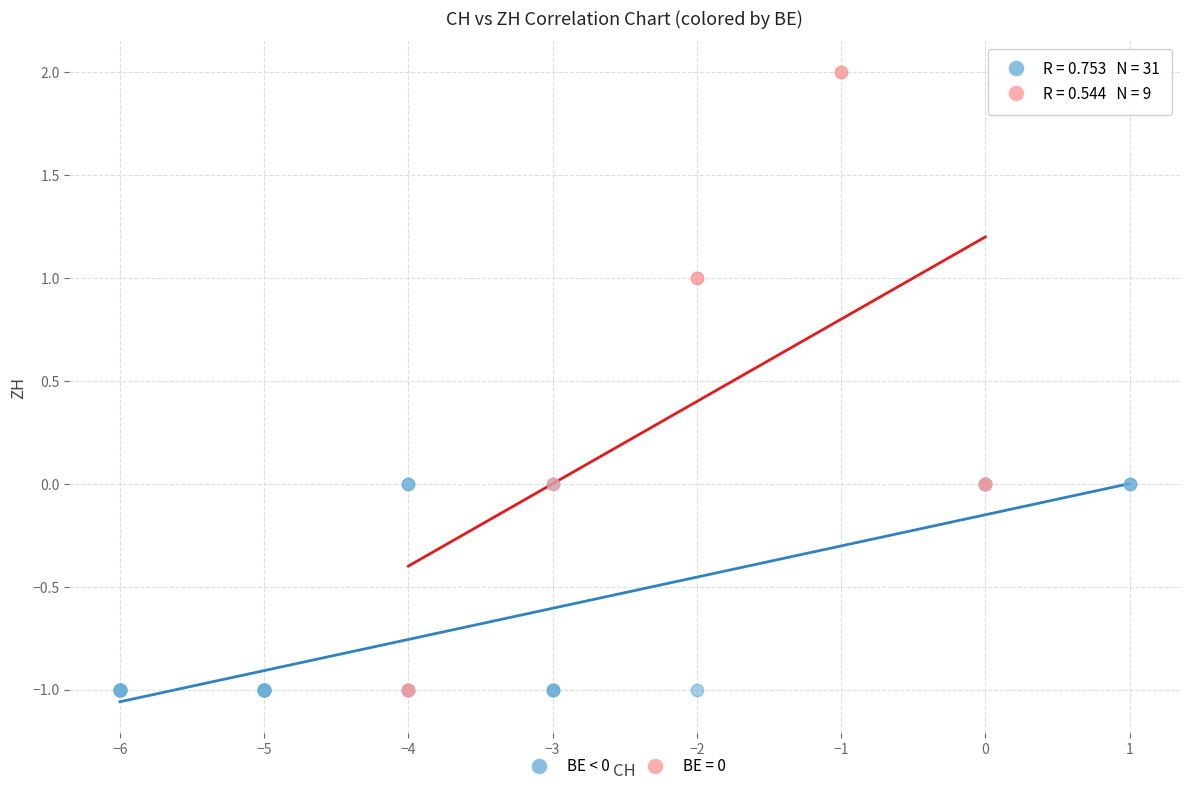

Which series has the widest spread of Y values?

BE = 0